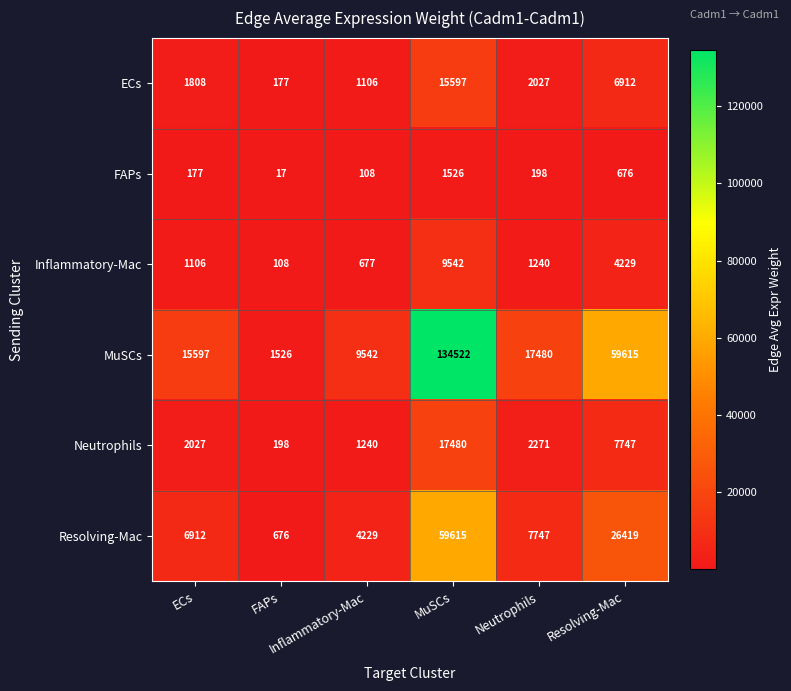

How many data points does each series have?

6